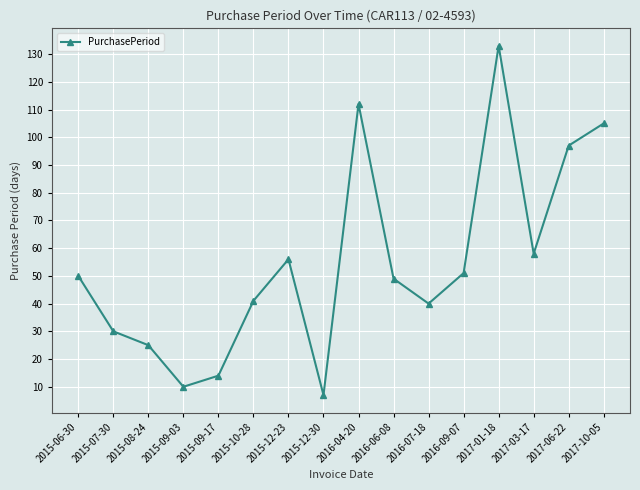

How many points are higher than both their immediate neighbors (excluding endpoints)?

3